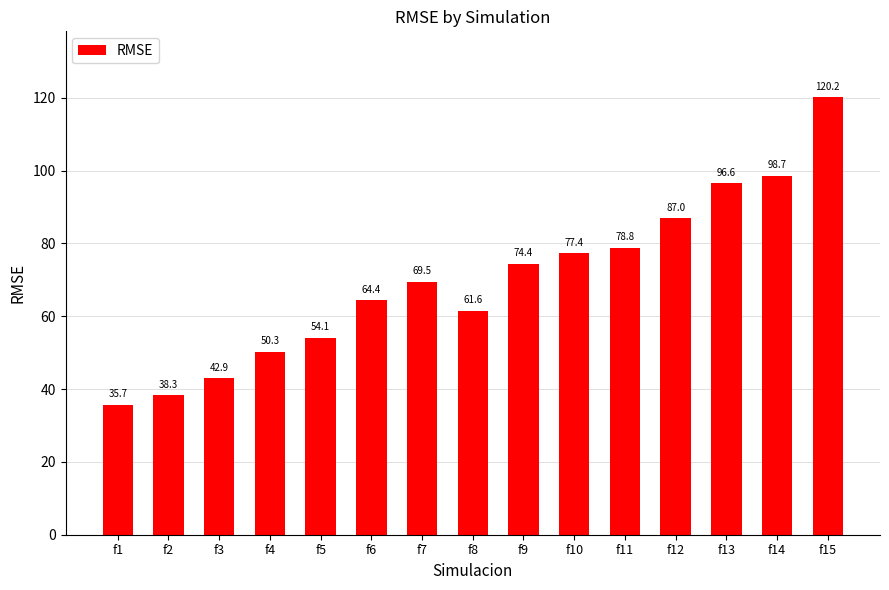

How many categories are shown in the chart?

15